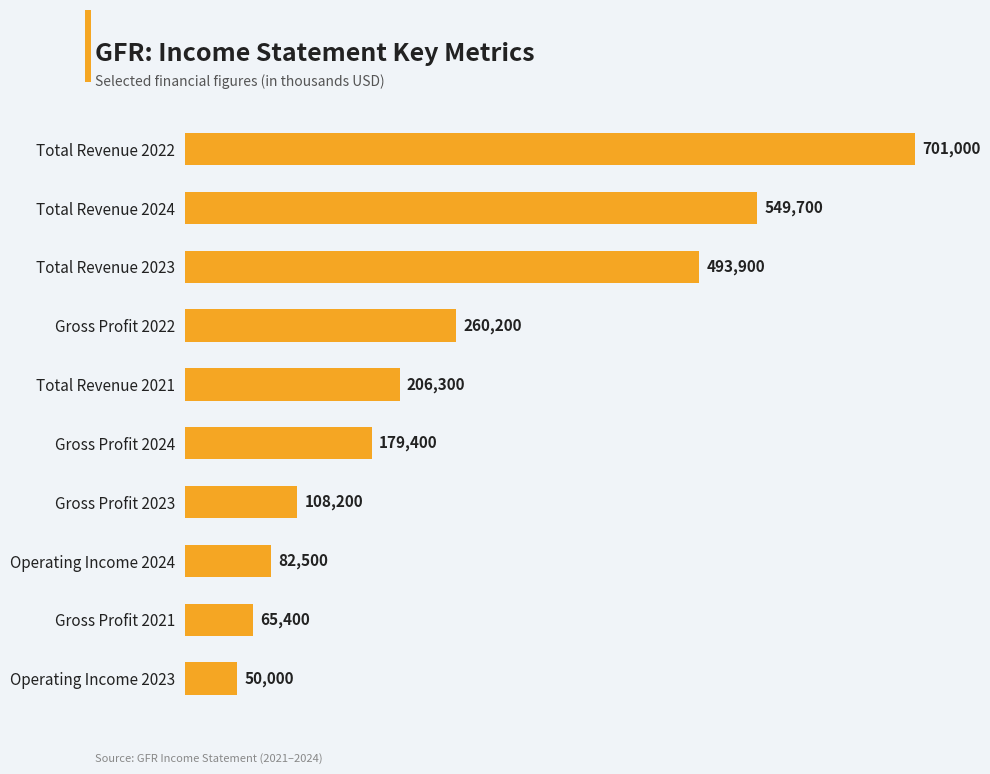

Reading bottom to top, what are all the values shown in this chart?

50000	65400	82500	108200	179400	206300	260200	493900	549700	701000